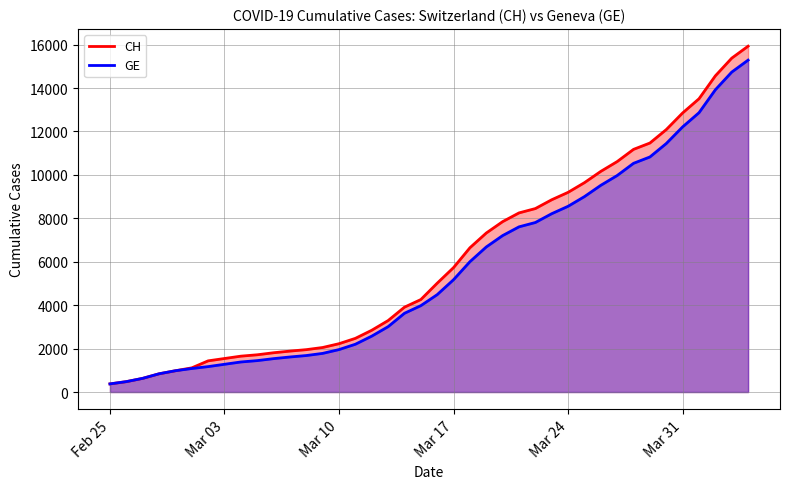

Which series has the widest spread of values?

CH